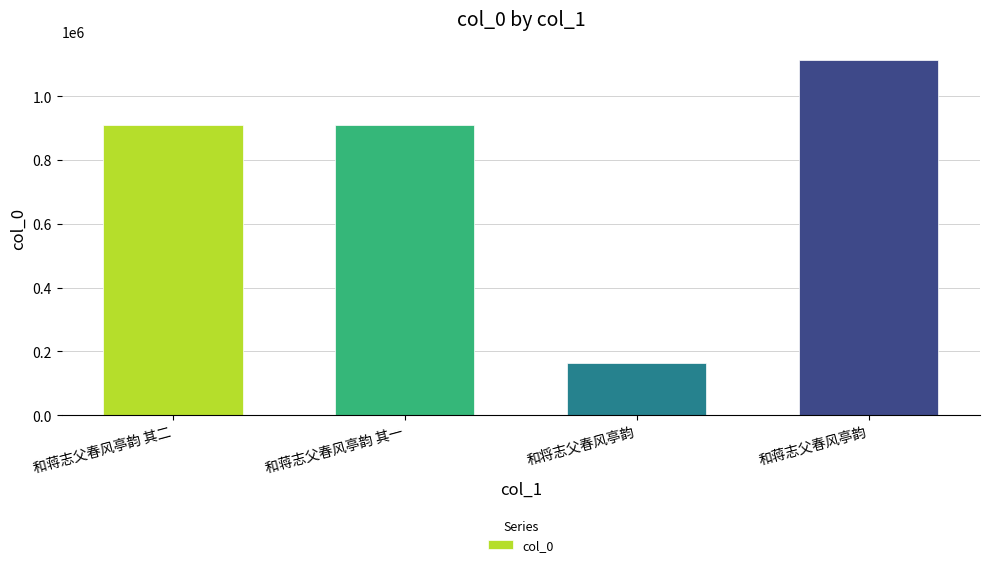

What is the change in value from 和将志父春风亭韵 to 和蒋志父春风亭韵?

+949974